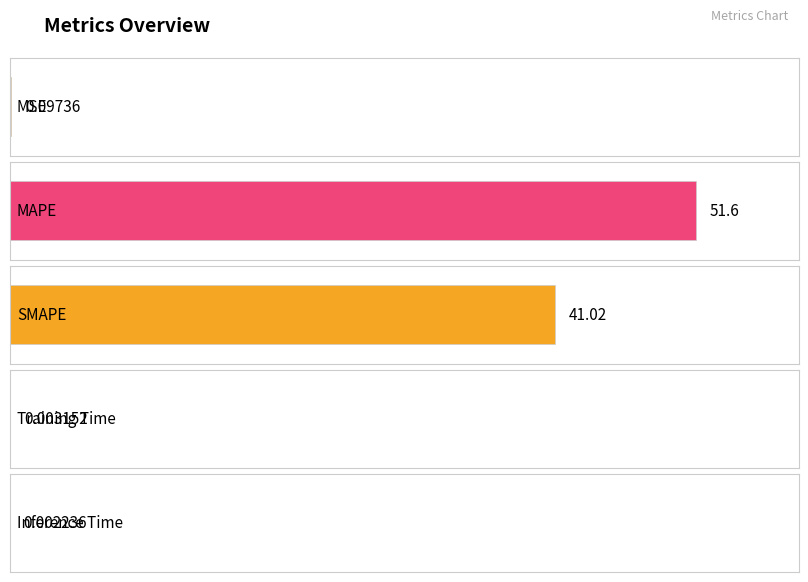

What position from the left is SMAPE?

3